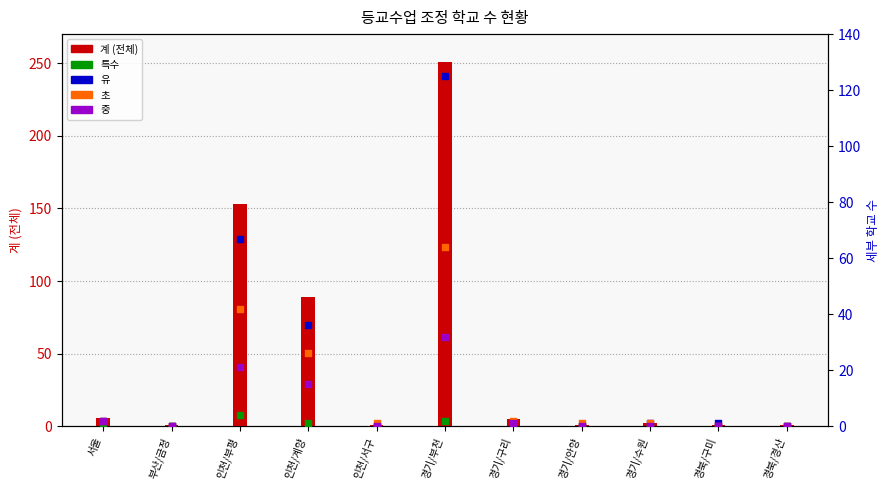

Which series reaches the maximum Y coordinate?

계